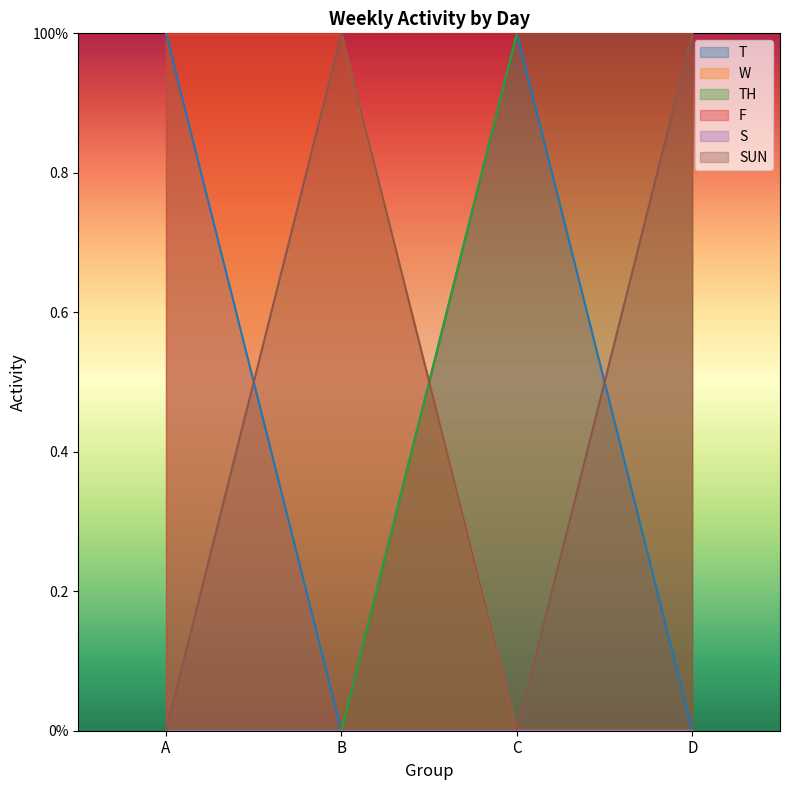

Does the chart display data point markers on the line(s)?

No